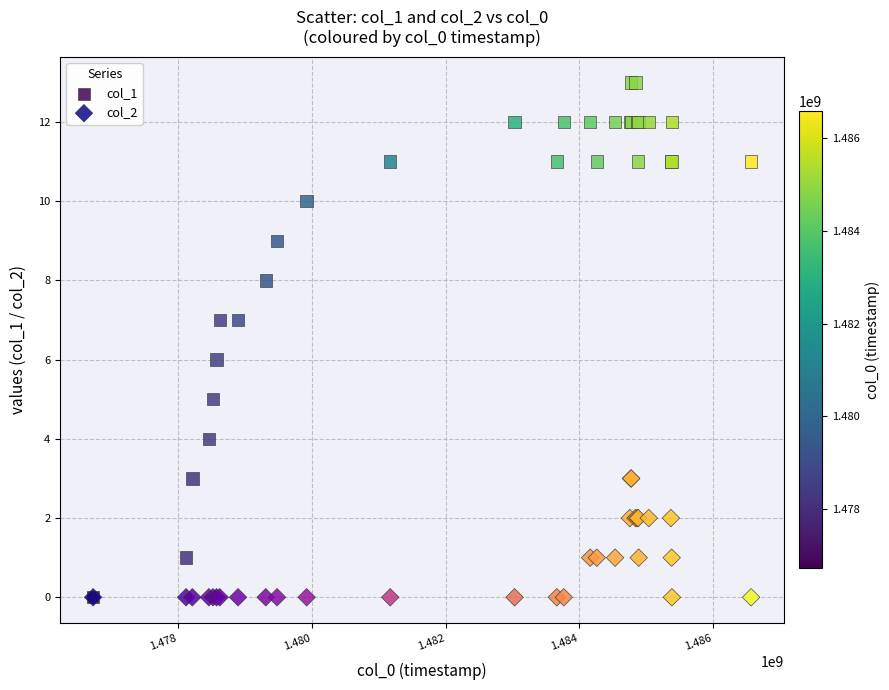

What are all the series names shown in the legend?

col_1, col_2